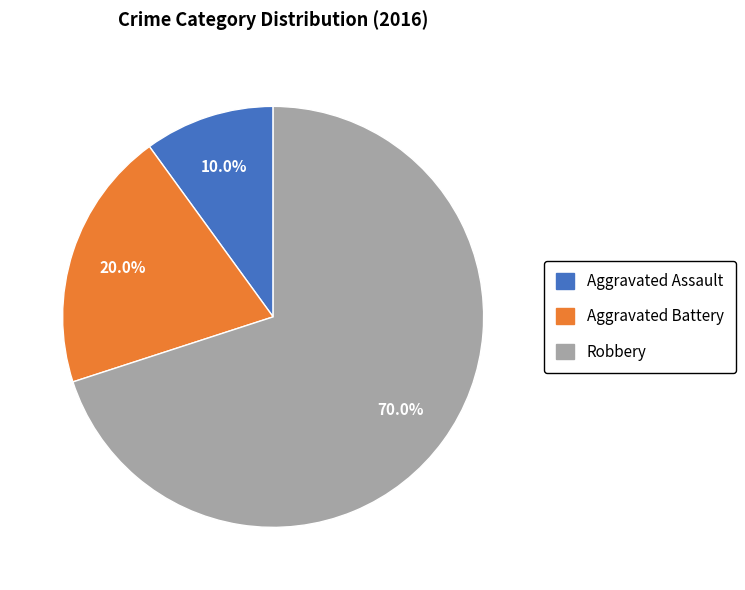

Which category has the biggest portion of the pie?

Robbery